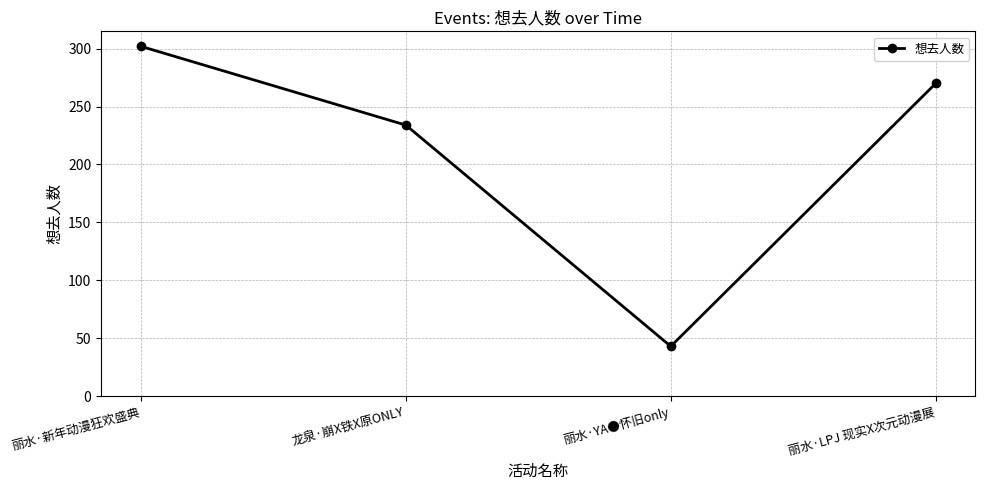

How many points are lower than both their immediate neighbors (excluding endpoints)?

1